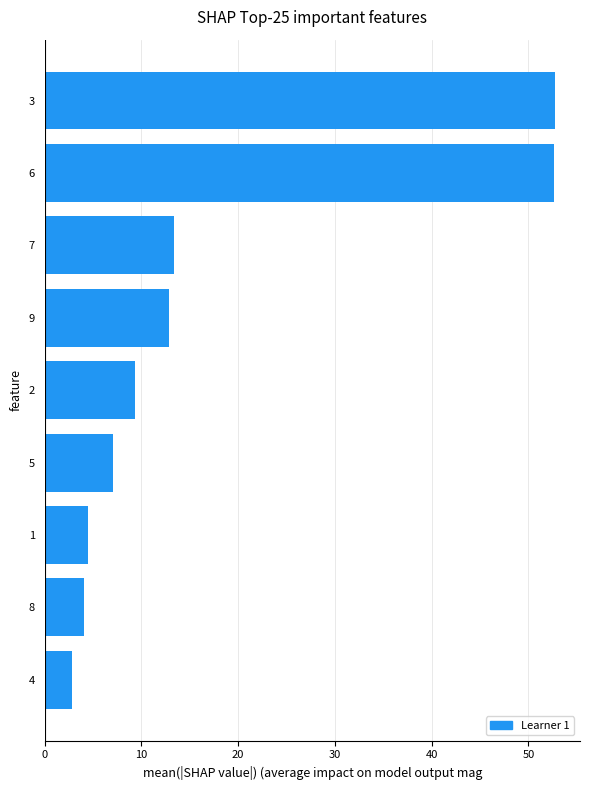

Approximately how many times larger is the value at 8 compared to 1?

0.9